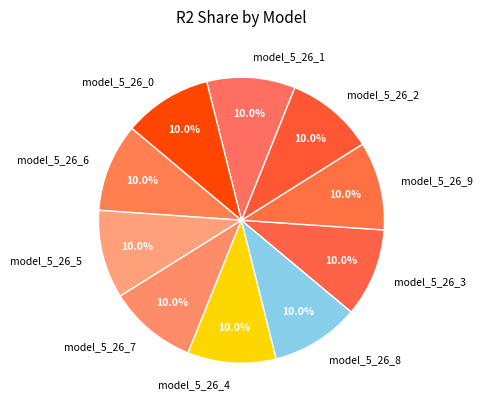

To the nearest percent, what portion does model_5_26_9 represent?

10%